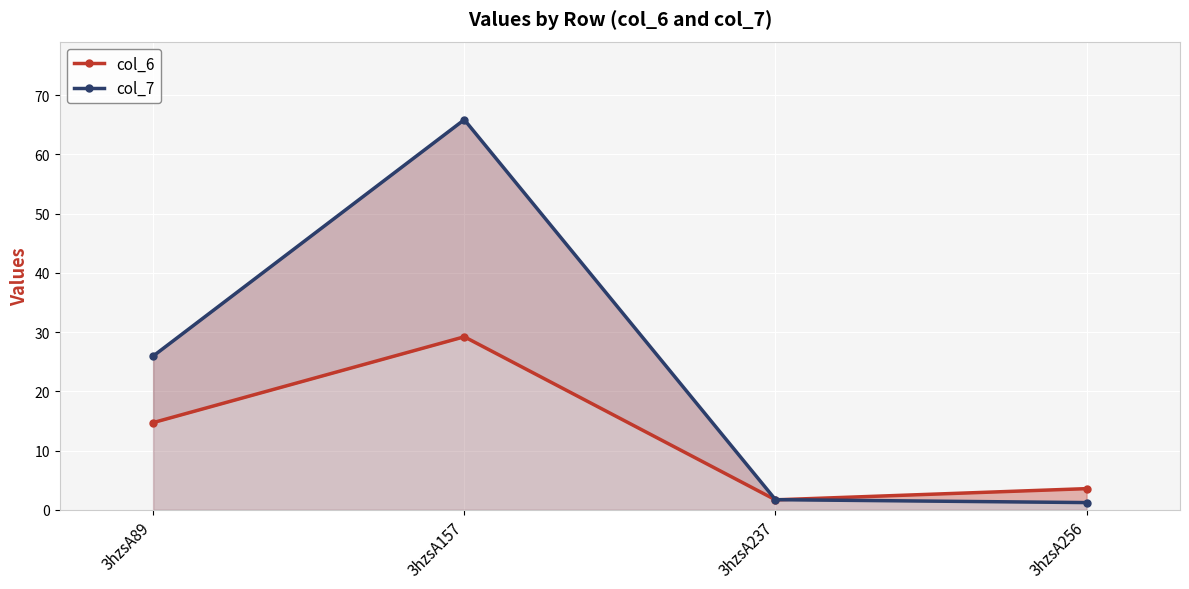

Which series changed the most between 3hzsA157 and 3hzsA237?

col_7